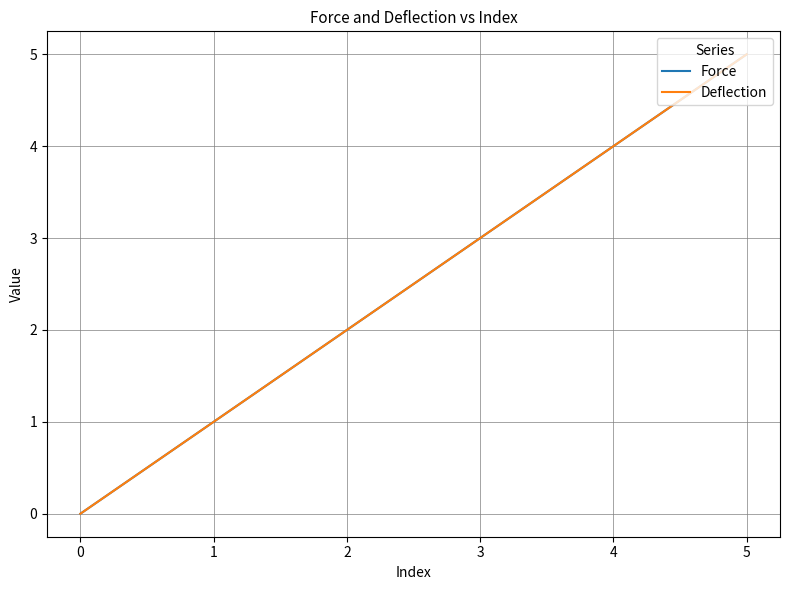

At how many categories does at least one series exceed 2?

3